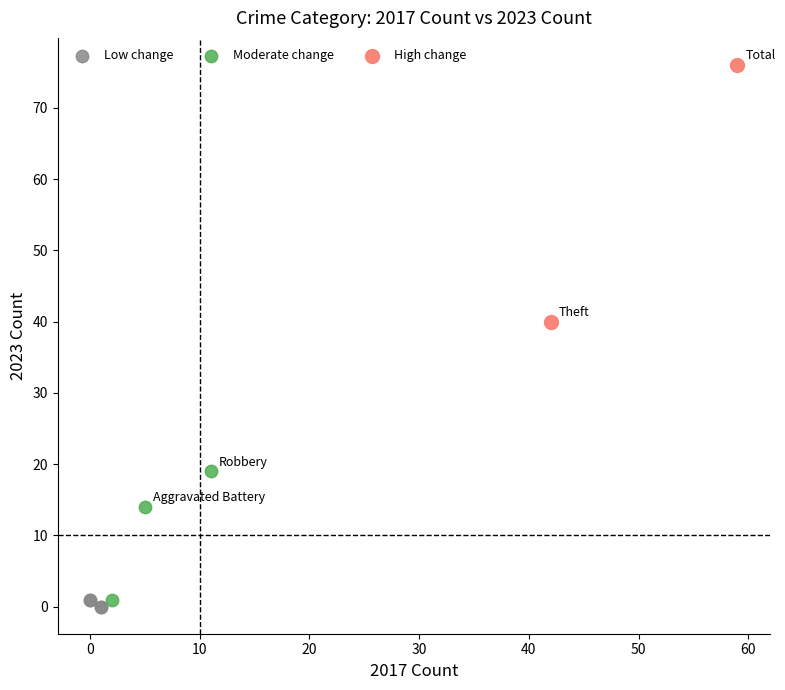

What are all the series names shown in the legend?

Low change, Moderate change, High change